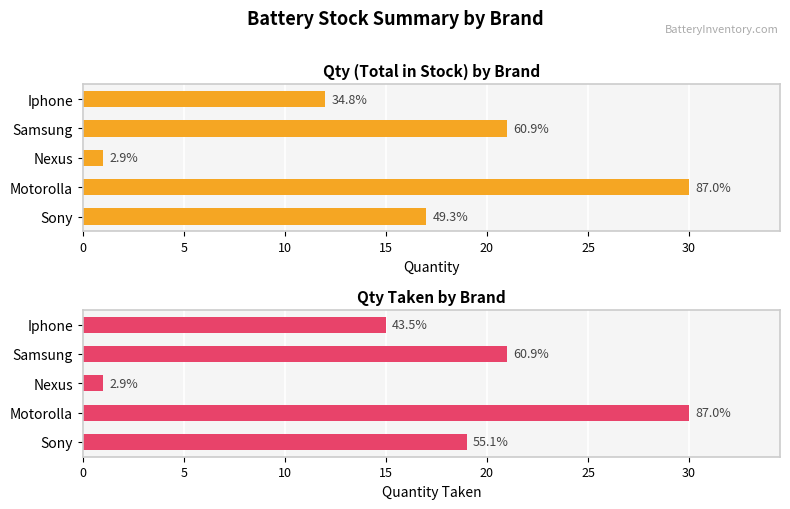

What is the value of the Qty bar at the 3rd from the left?

1